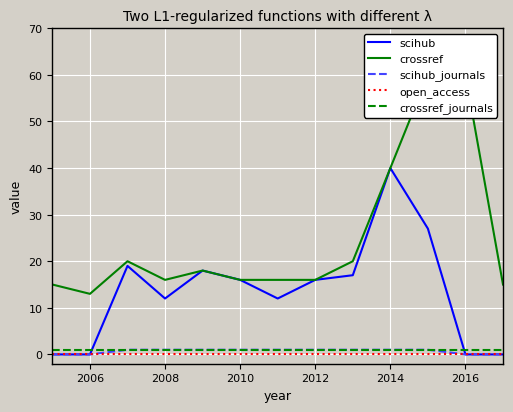

True or false: scihub has a value of 25 at 2010.

False